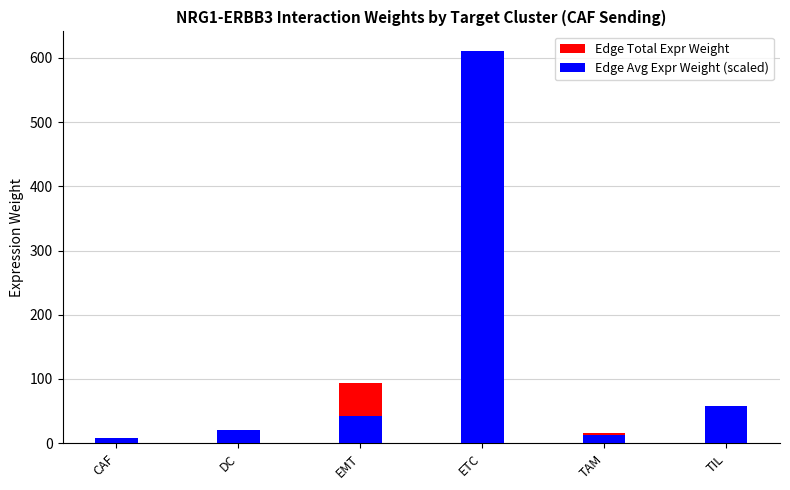

What is the spread (max minus min) of values at CAF?

1.8